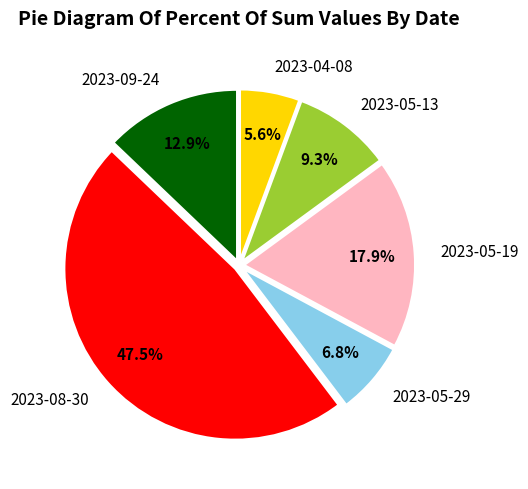

What percentage do 2023-05-13 and 2023-04-08 together represent?

14.9%